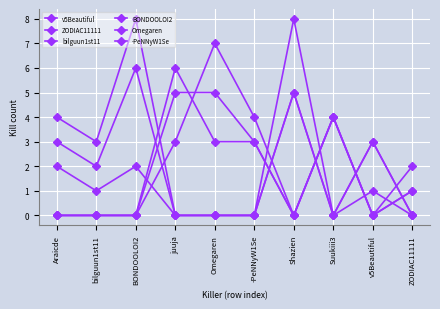

How many lines are shown in the chart?

6